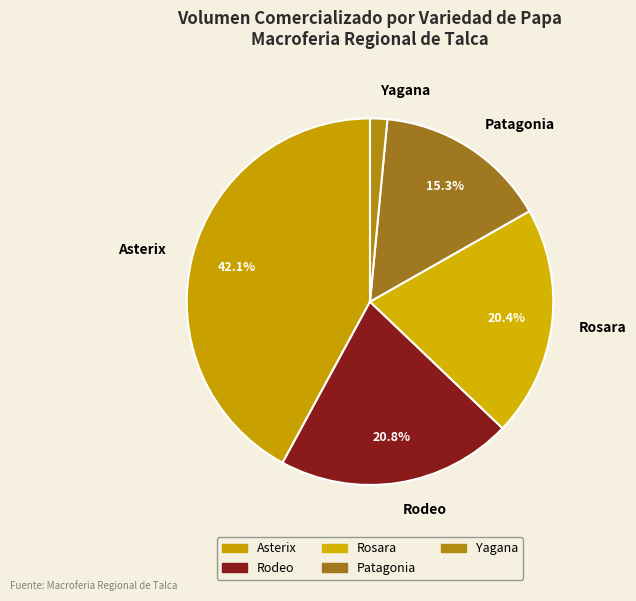

The Patagonia slice represents 10% of the pie. True or false?

False